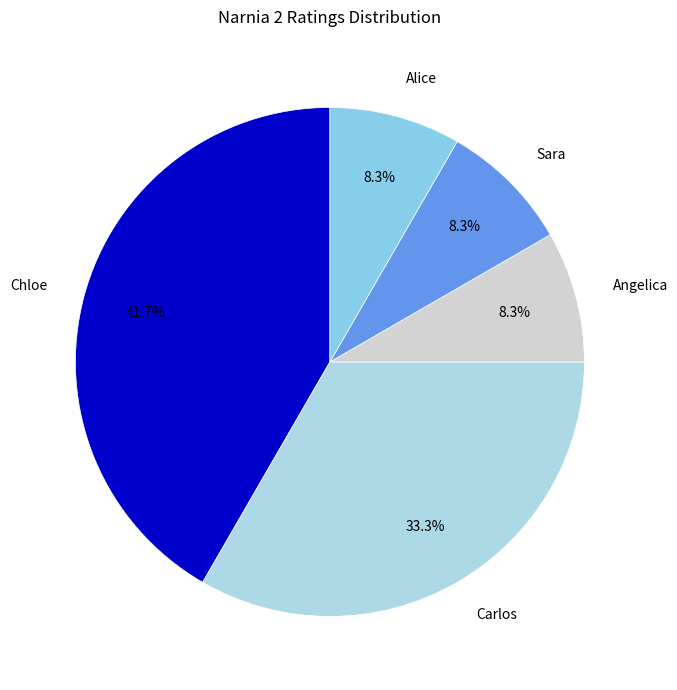

Is it true that Chloe is 42% of the pie?

True